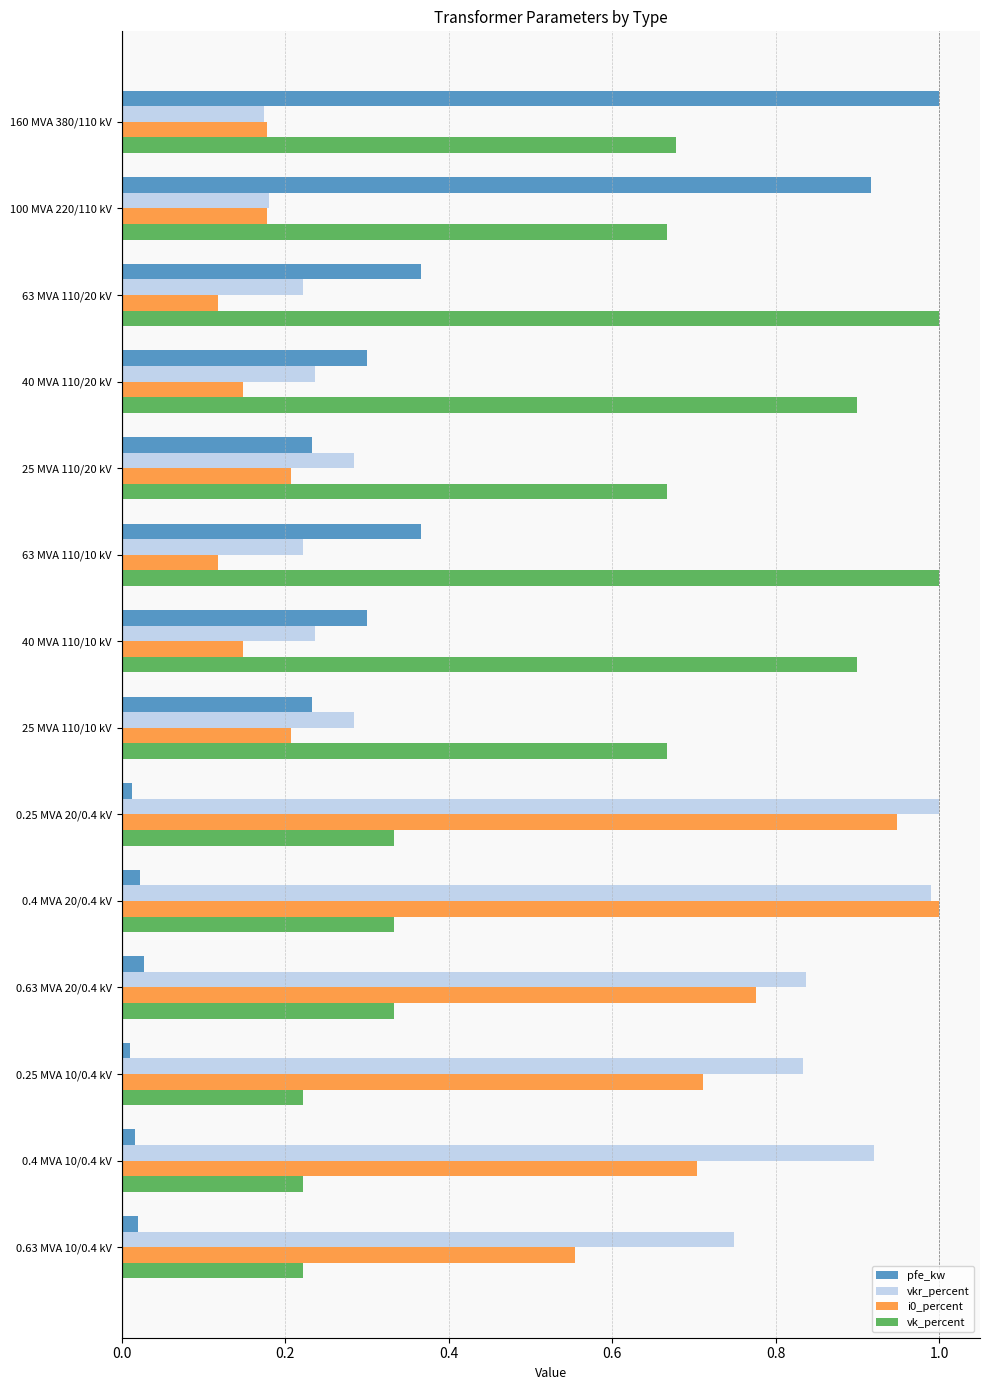

What is the sum of the vk_percent values at 40 MVA 110/10 kV and 0.4 MVA 20/0.4 kV?

1.2